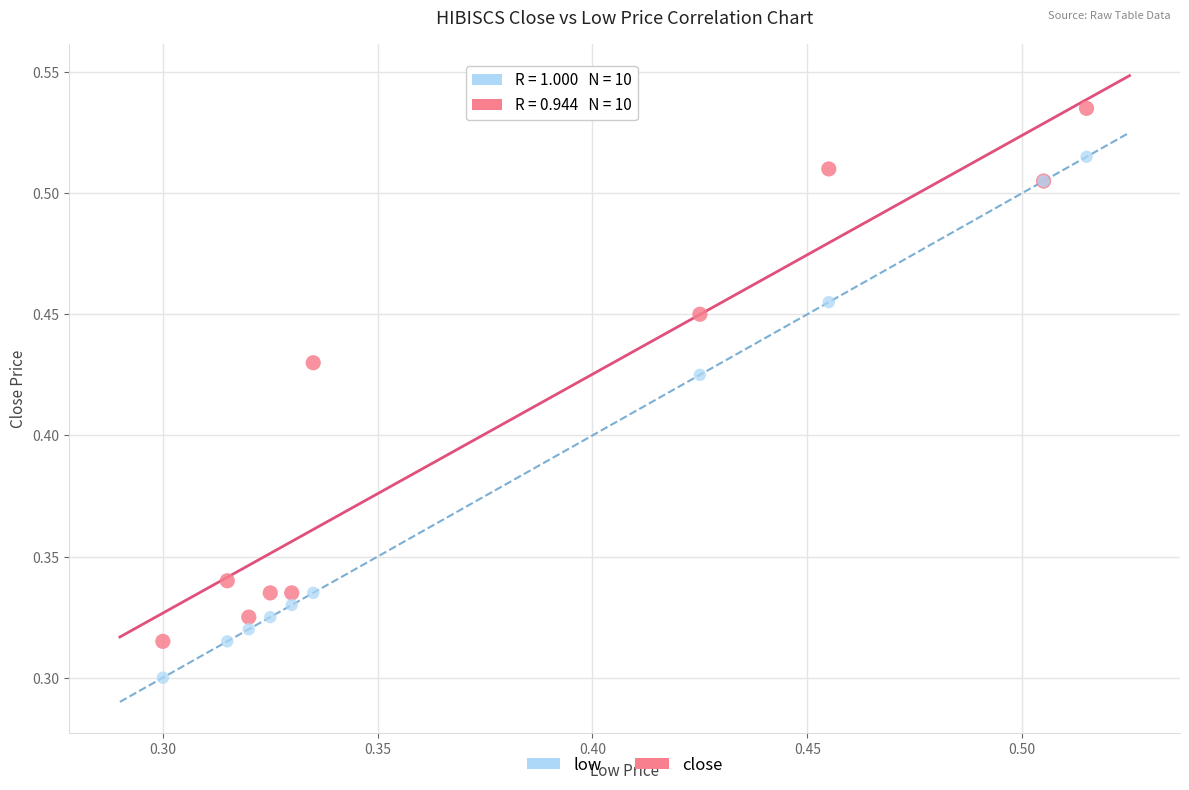

Which series contains the highest Y value?

close